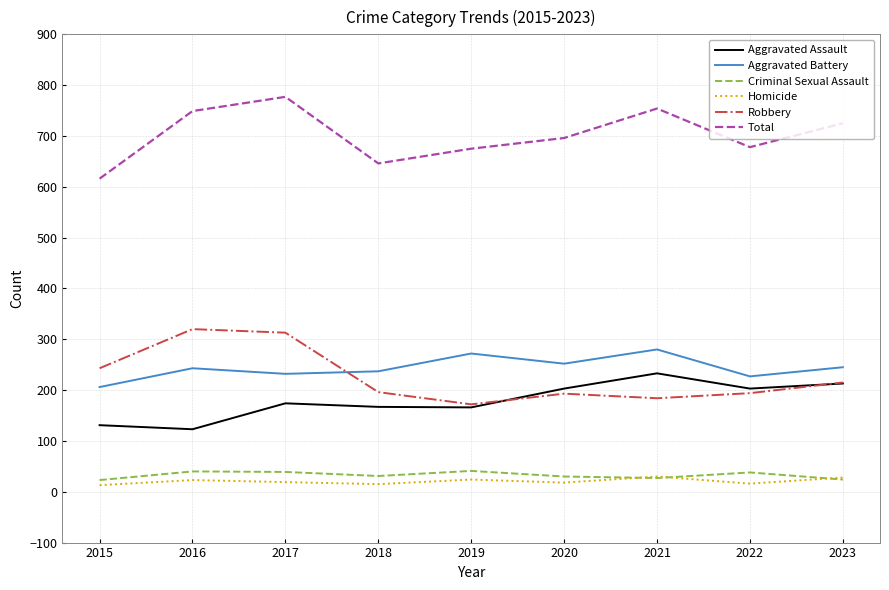

What is the difference between the second highest and second lowest values in the Robbery series?

129